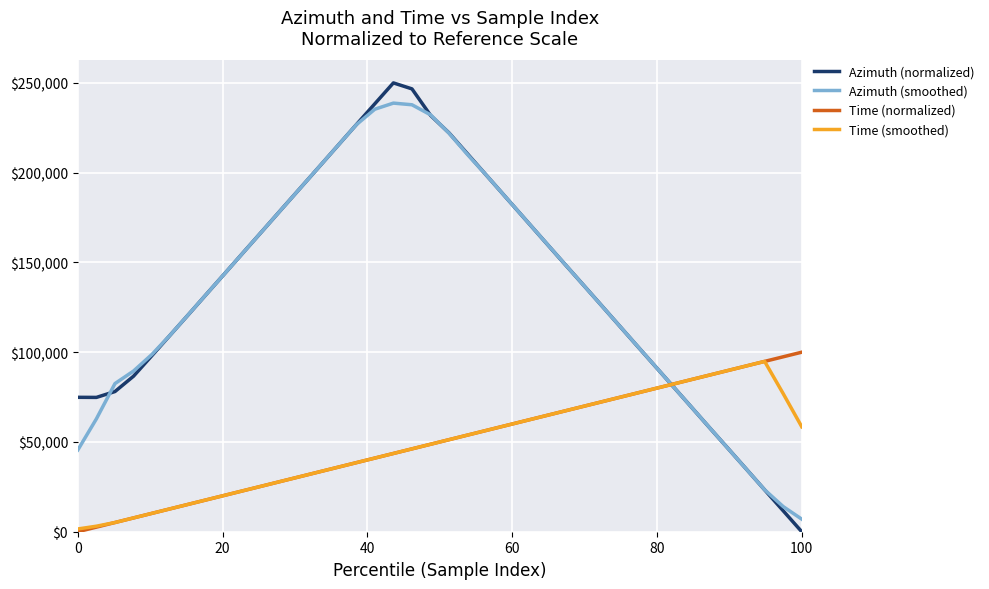

Which series has the largest range (max minus min)?

Azimuth (normalized)